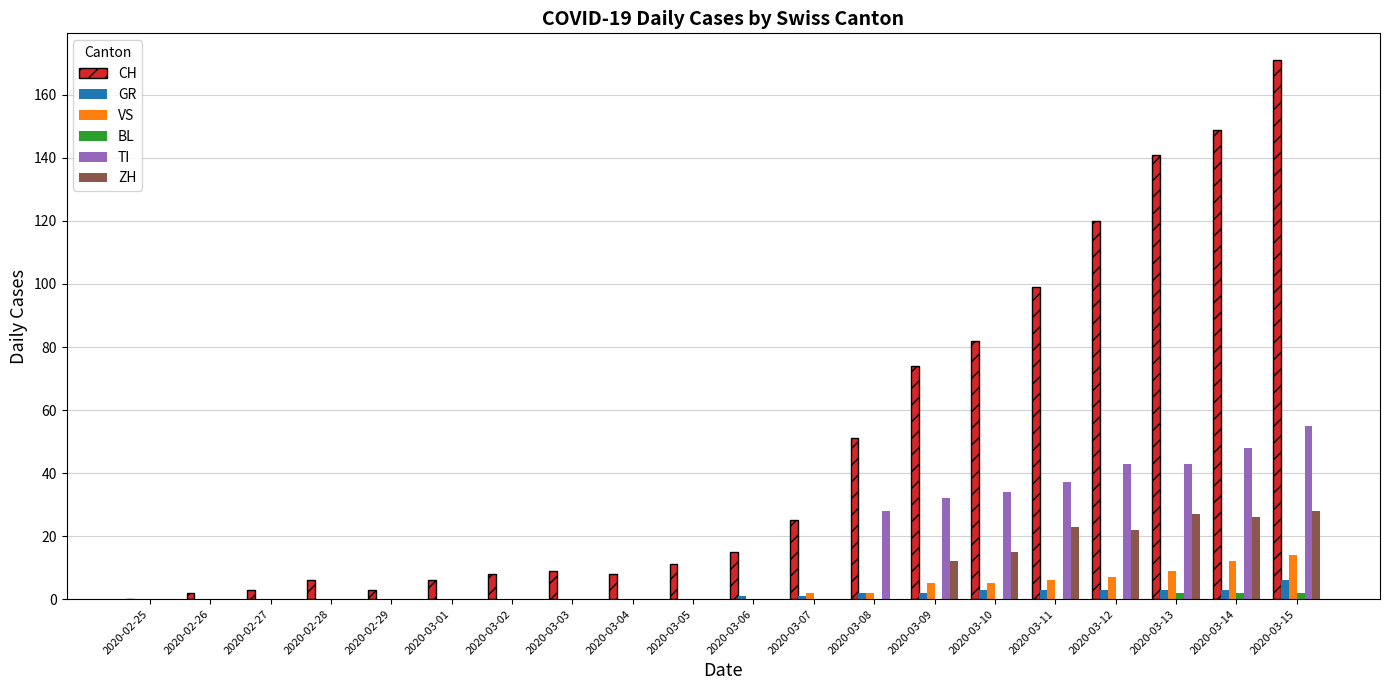

Which category has the highest value across all series?

2020-03-15